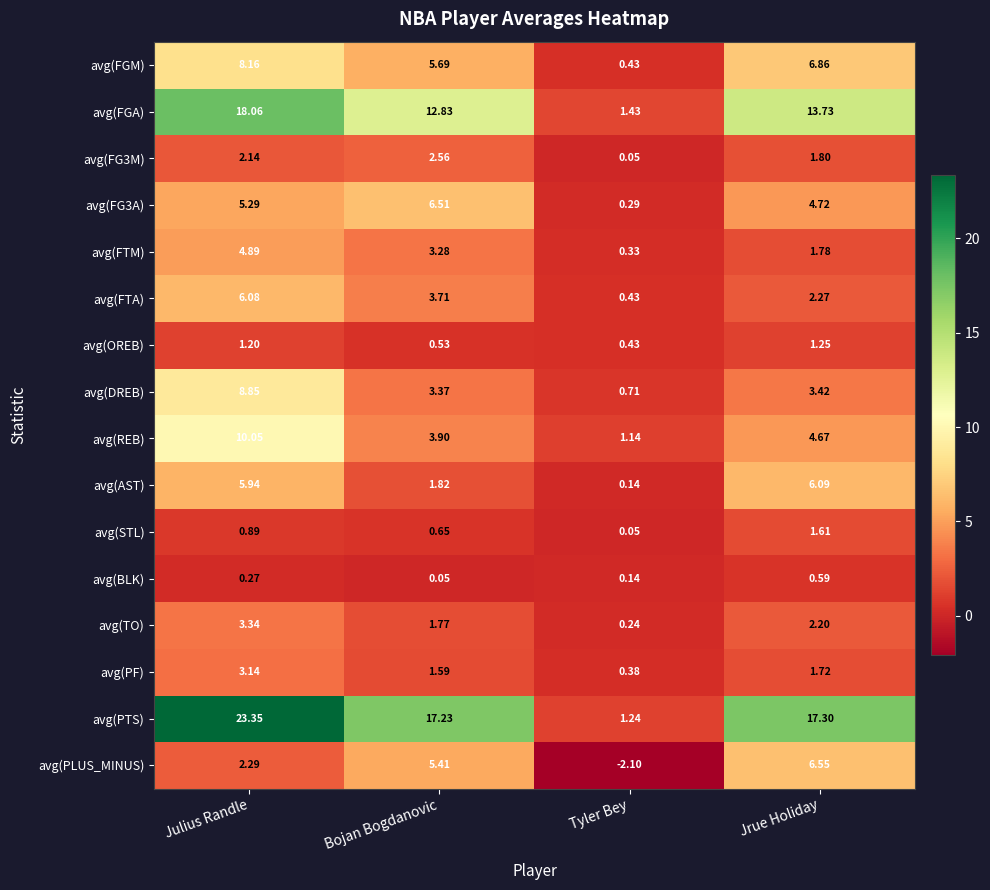

At how many categories does at least one series exceed 2?

3